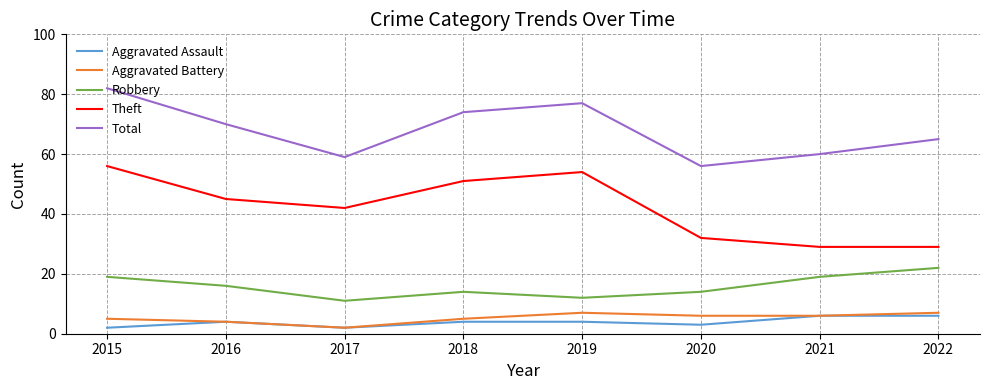

Which category has the highest value across all series?

2015